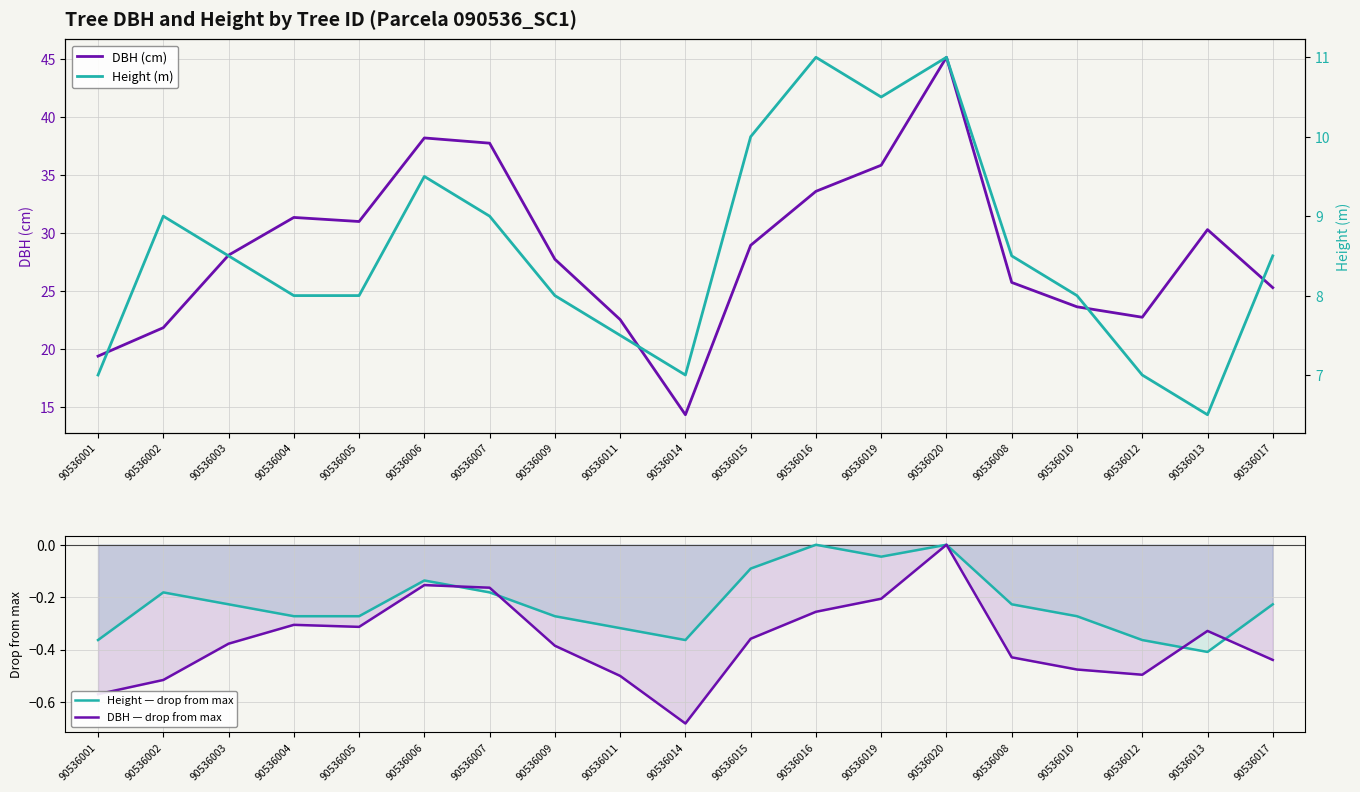

Read the Height (m) value at 90536007.

9.0